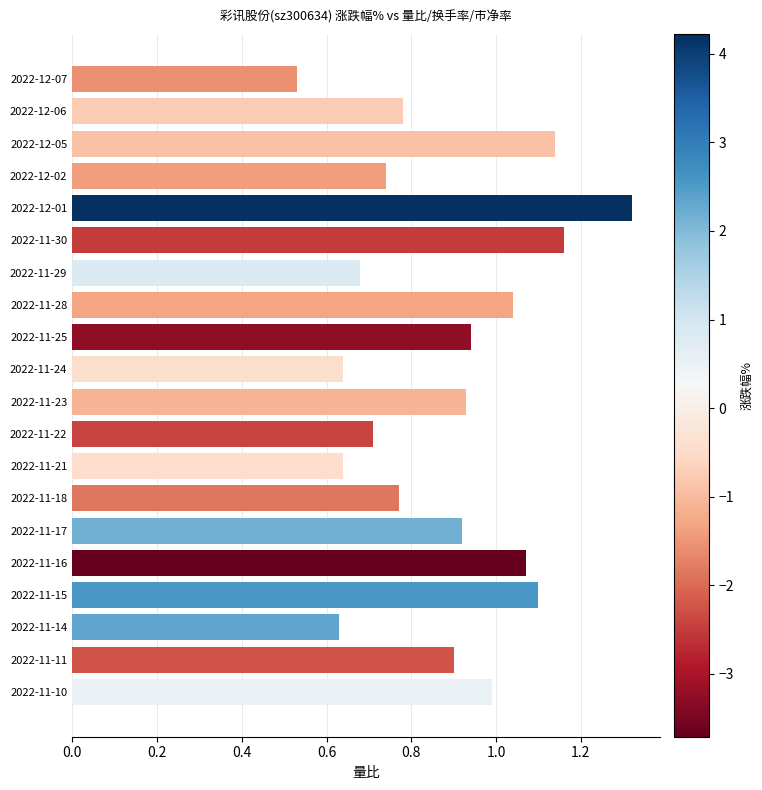

Which label corresponds to the largest value in the chart?

2022-12-01